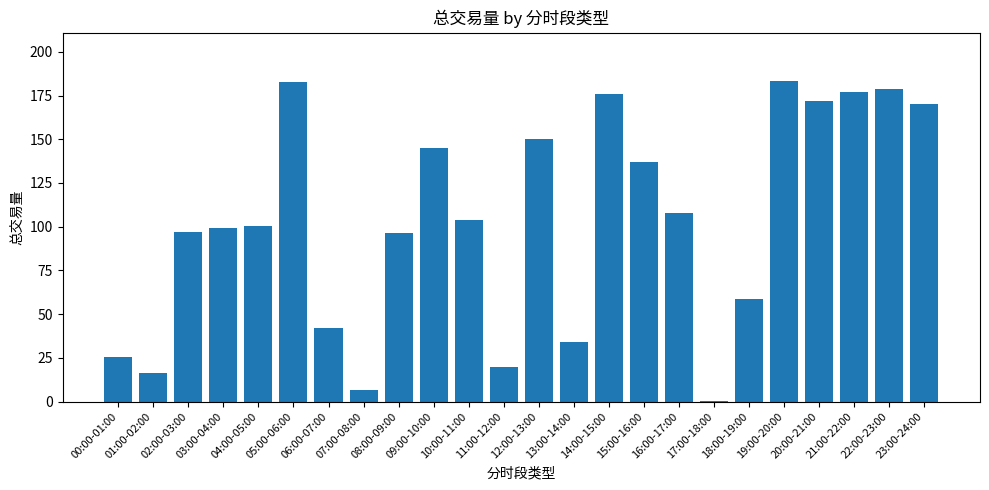

What is the greatest value displayed?

183.4